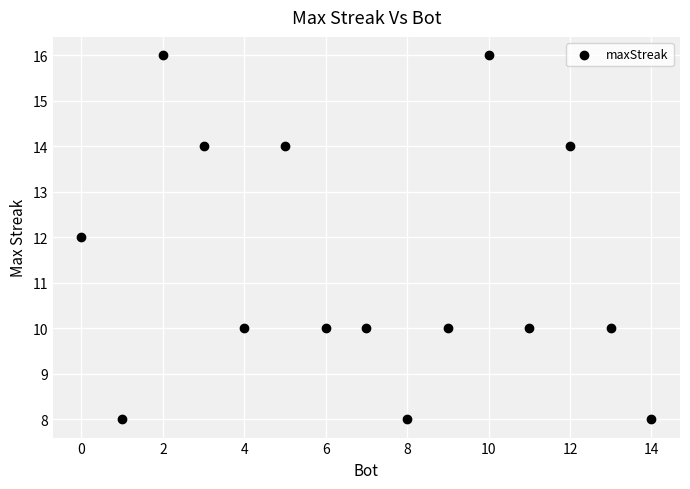

What is the range of X values (max minus min)?

14